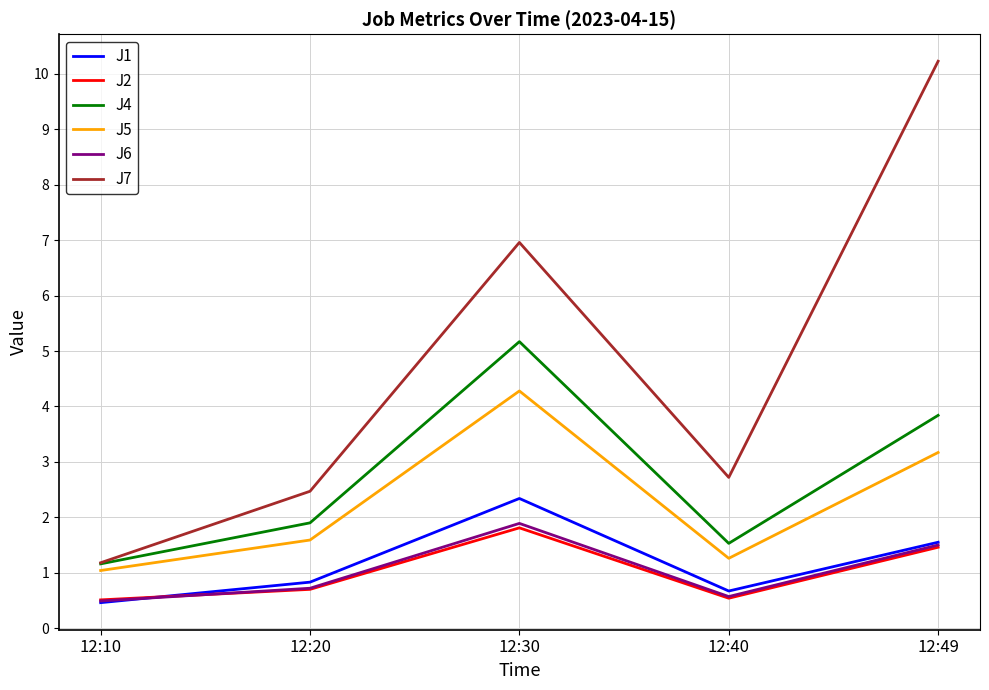

Between 12:20 and 12:30, which series saw the biggest shift?

J7